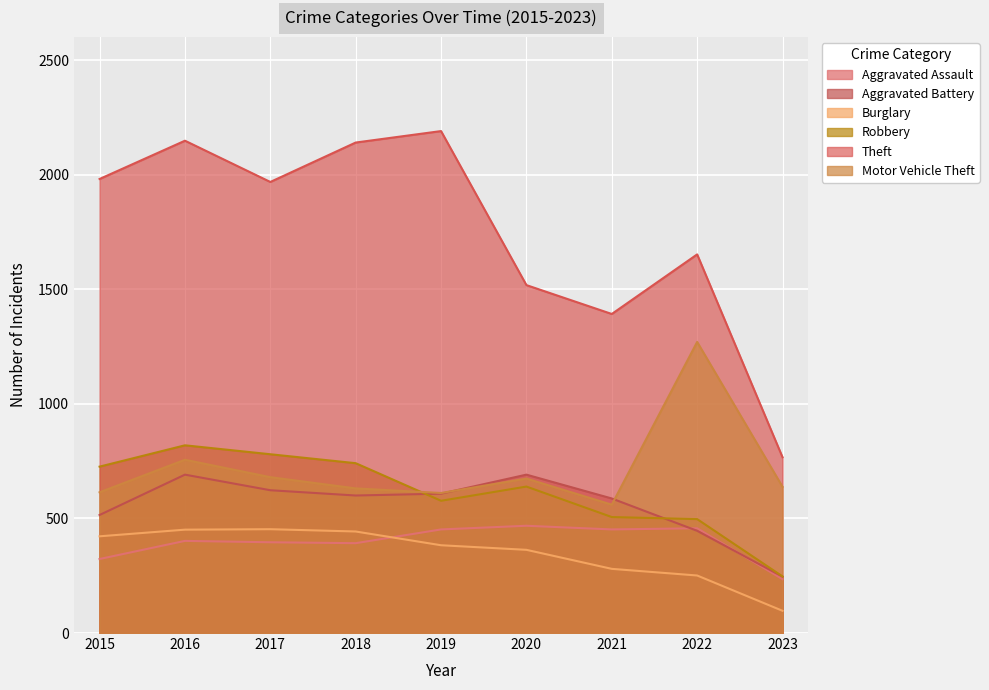

Where is Aggravated Battery nearest to the value 468?

2022